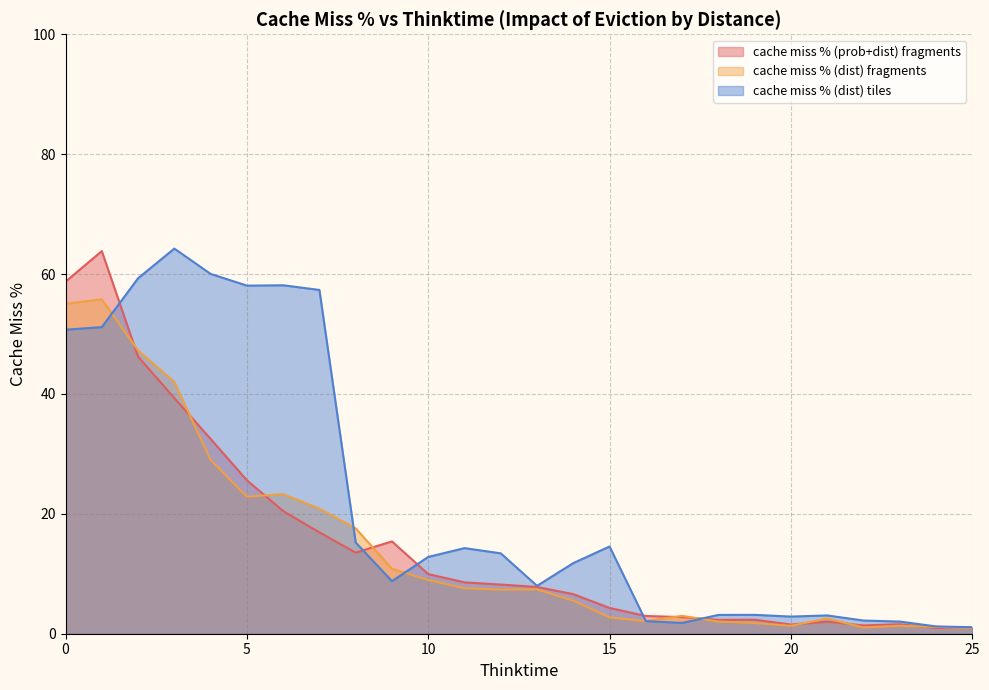

What is the difference between the second highest and second lowest values in the cache miss % (dist) tiles series?

58.8